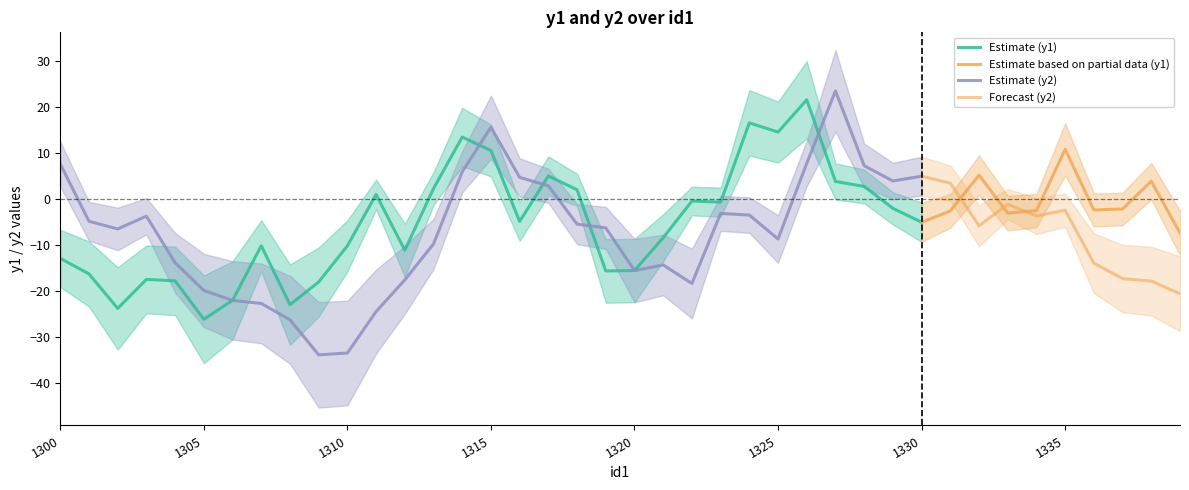

After their last crossing, which series has the higher values: y2_values or y1_values?

y1_values